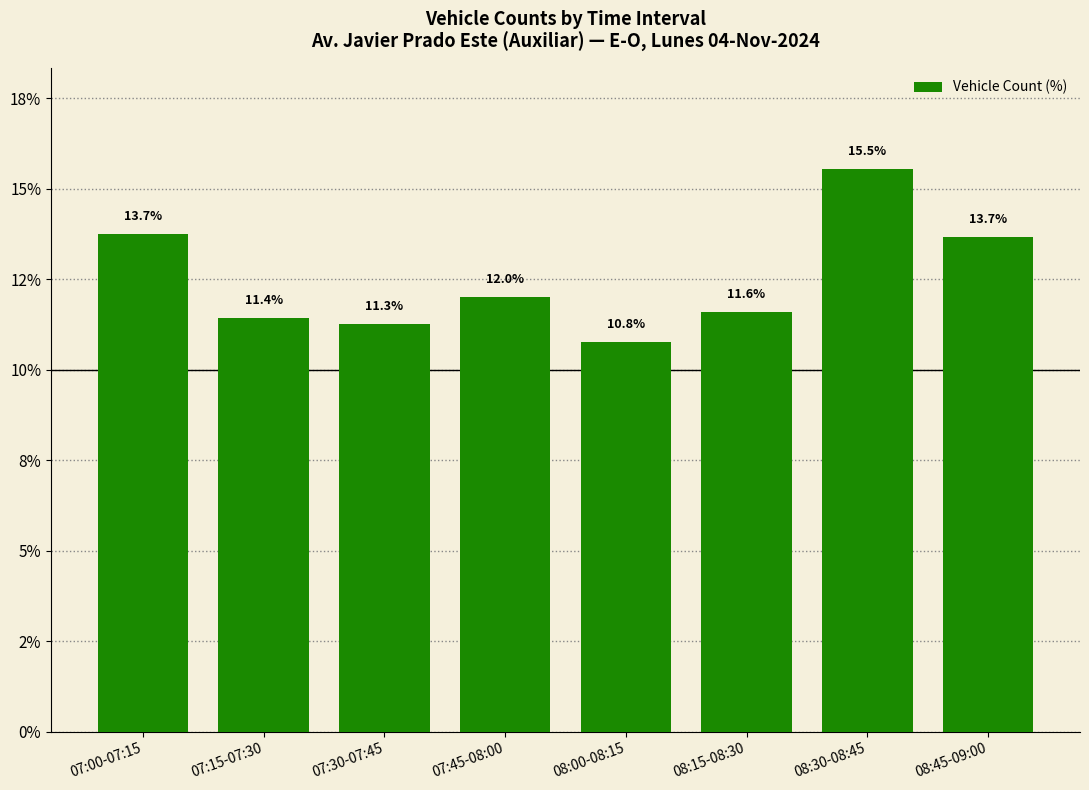

Rank the categories by value from lowest to highest.

08:00-08:15, 07:30-07:45, 07:15-07:30, 08:15-08:30, 07:45-08:00, 08:45-09:00, 07:00-07:15, 08:30-08:45